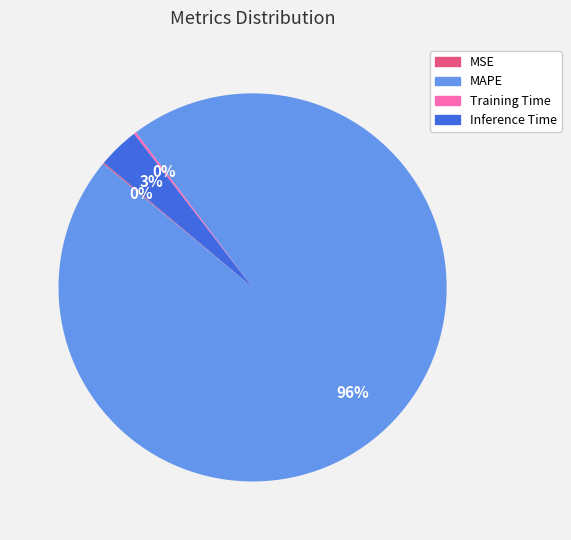

True or false: Inference Time accounts for 3% of the total.

True